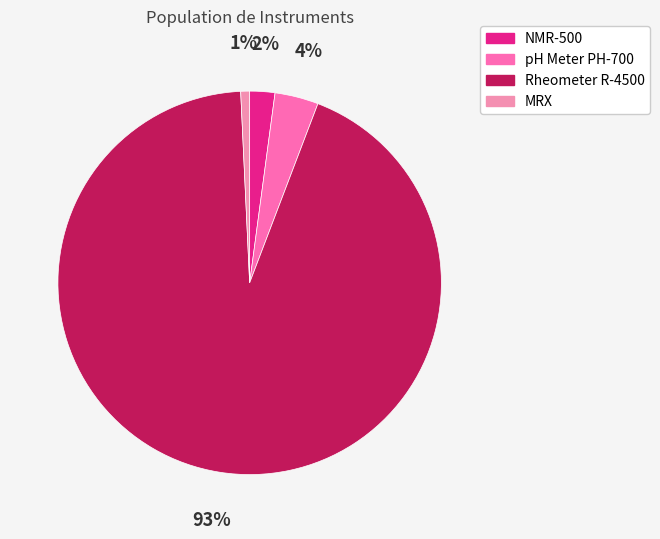

Which category has the biggest portion of the pie?

Rheometer R-4500